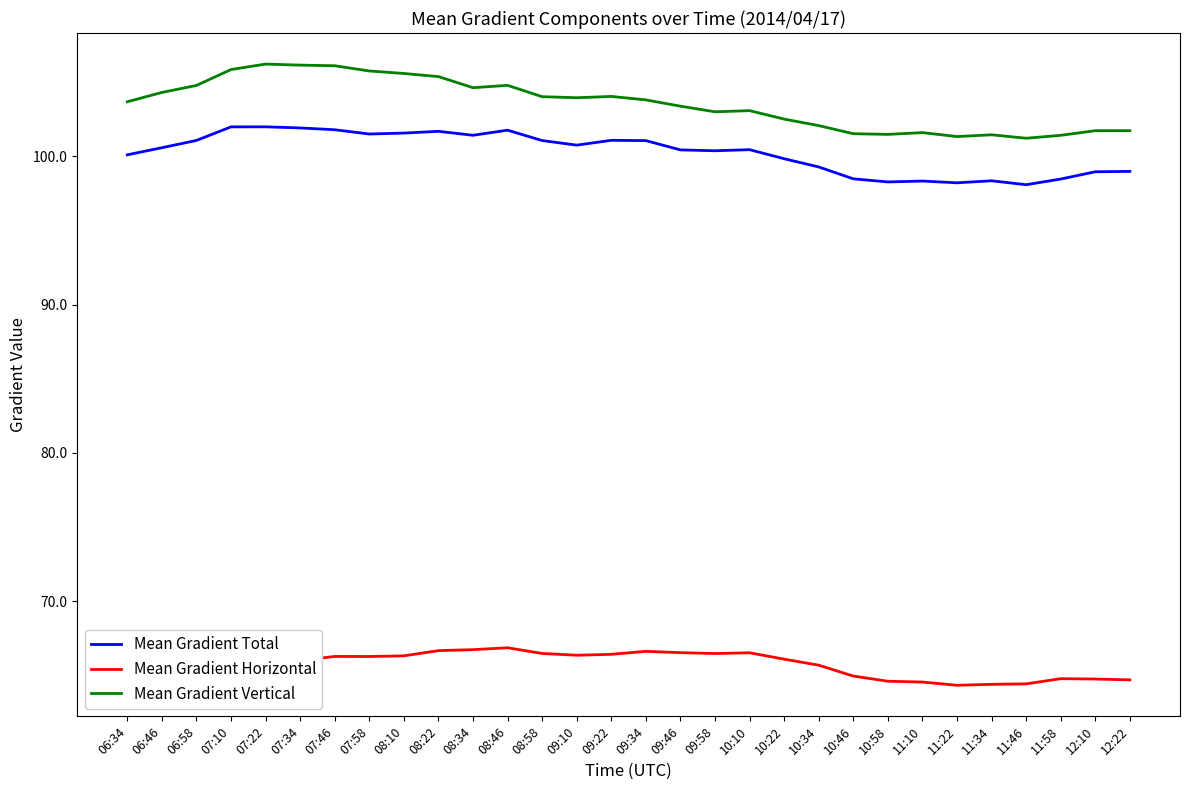

At 11:10, list the series in order from largest to smallest.

Mean Gradient Vertical, Mean Gradient Total, Mean Gradient Horizontal